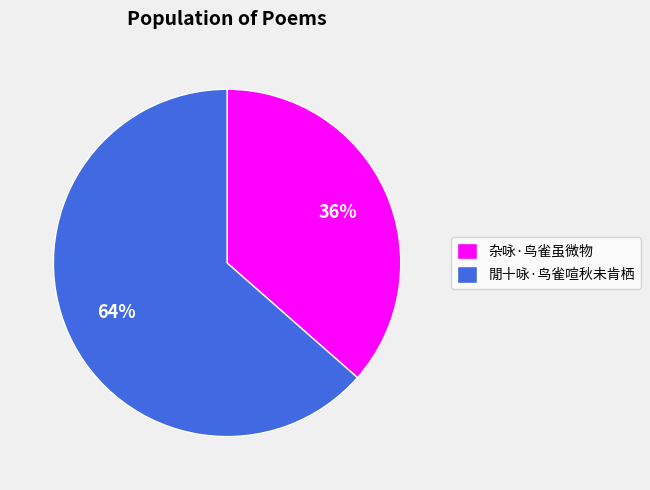

Rank the categories by value from lowest to highest.

杂咏·鸟雀虽微物, 閒十咏·鸟雀喧秋未肯栖